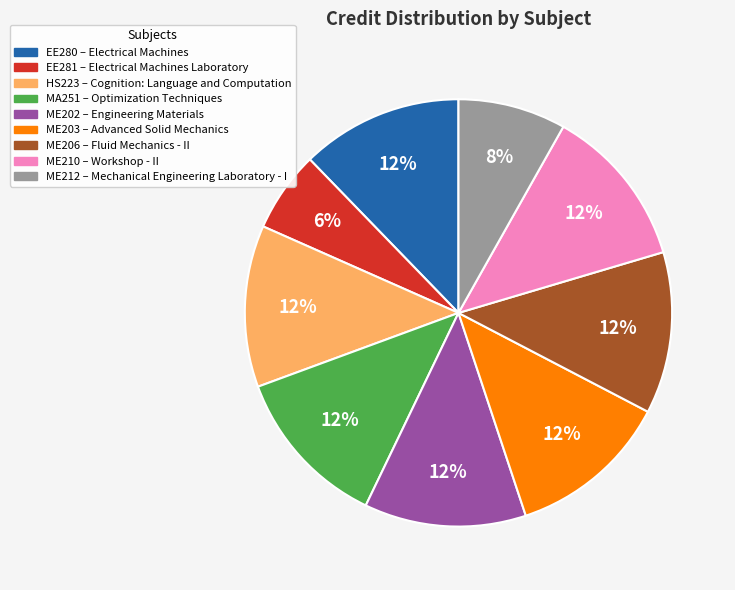

What percentage is the MA251 slice, to the nearest percent?

12%